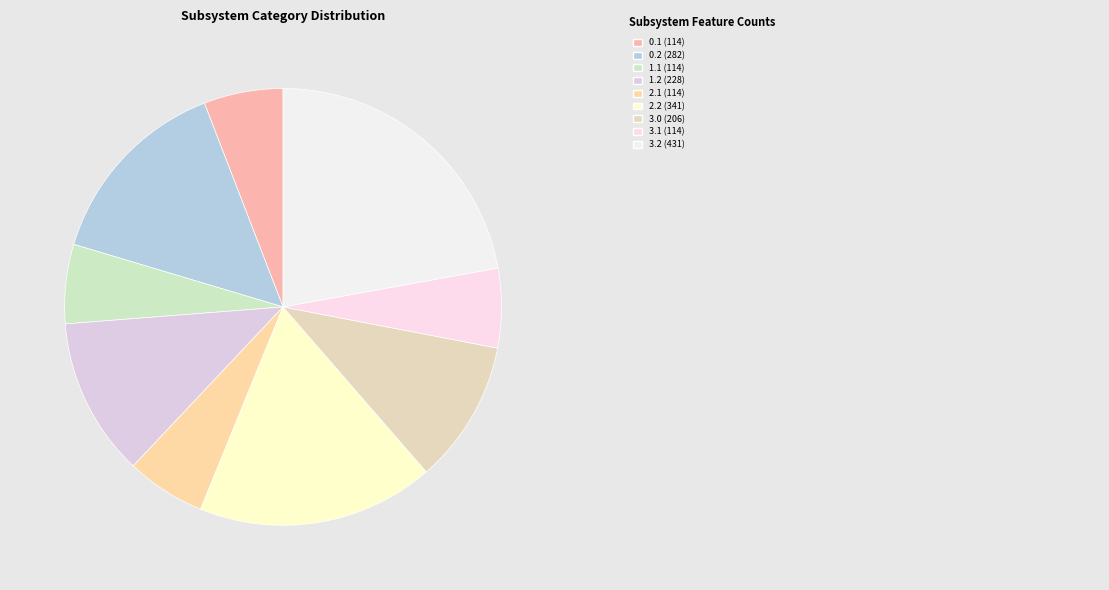

Which slice is the largest?

3.2